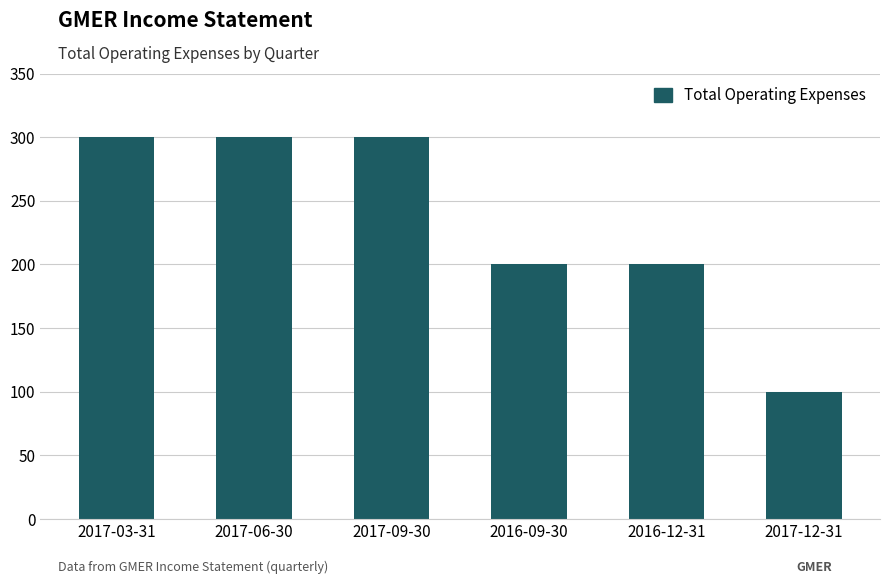

What is the label of the 1st bar from the left?

2017-03-31